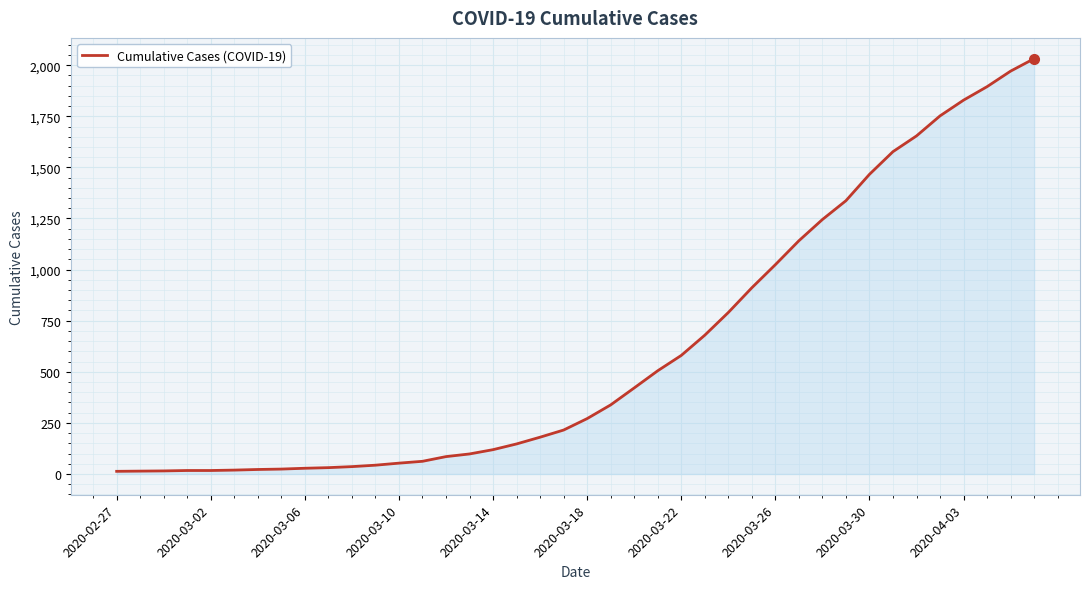

What is the greatest value displayed?

2032